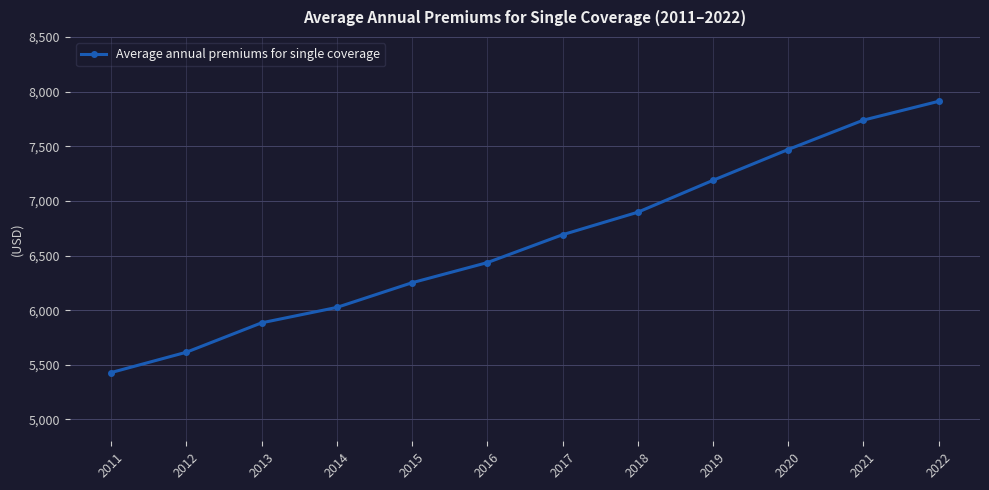

What is the difference between the maximum and second lowest values?

2296